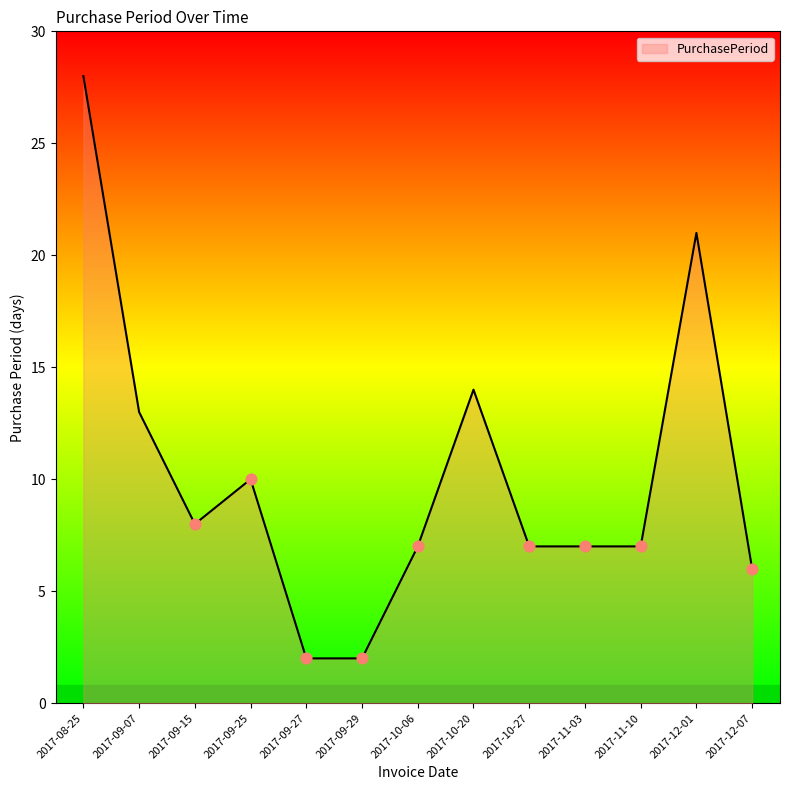

What is the ratio of the value at 2017-12-01 to the value at 2017-10-06?

3.0